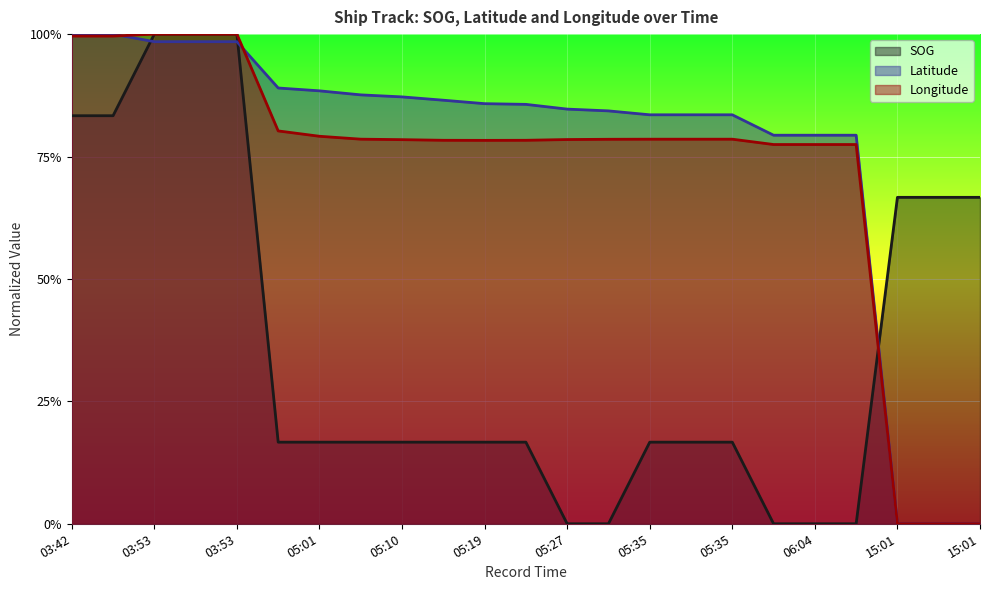

What is the label of the 4th point from the right?

06:04